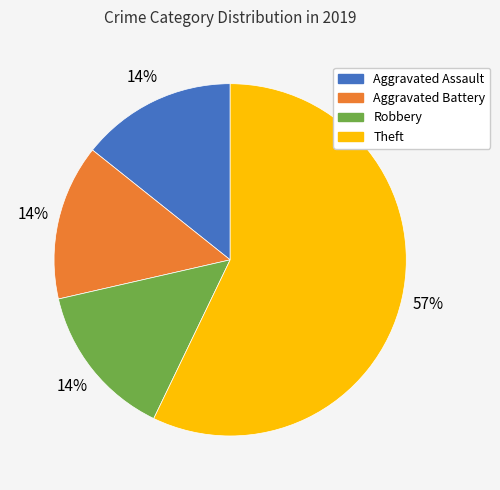

Combined, do Robbery and Aggravated Assault account for over 50%?

No